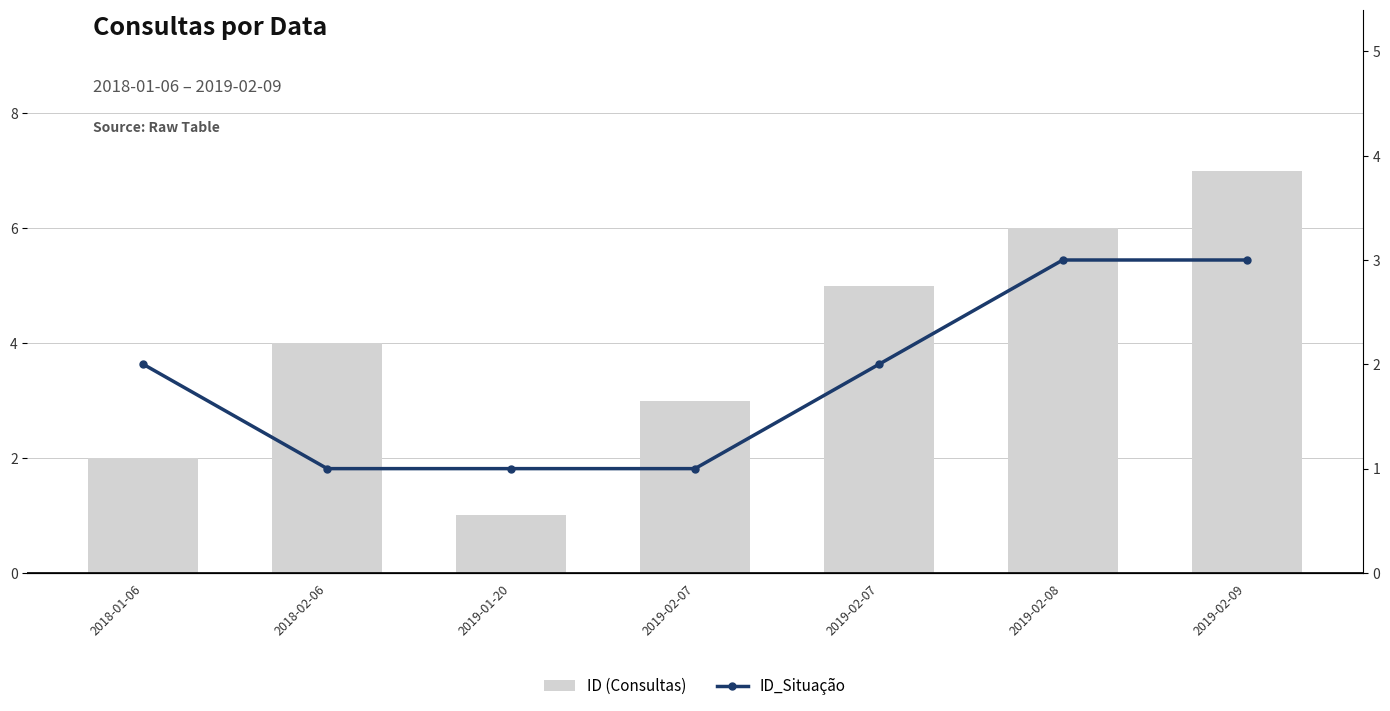

What is the total value across all series at 2019-02-07?

4